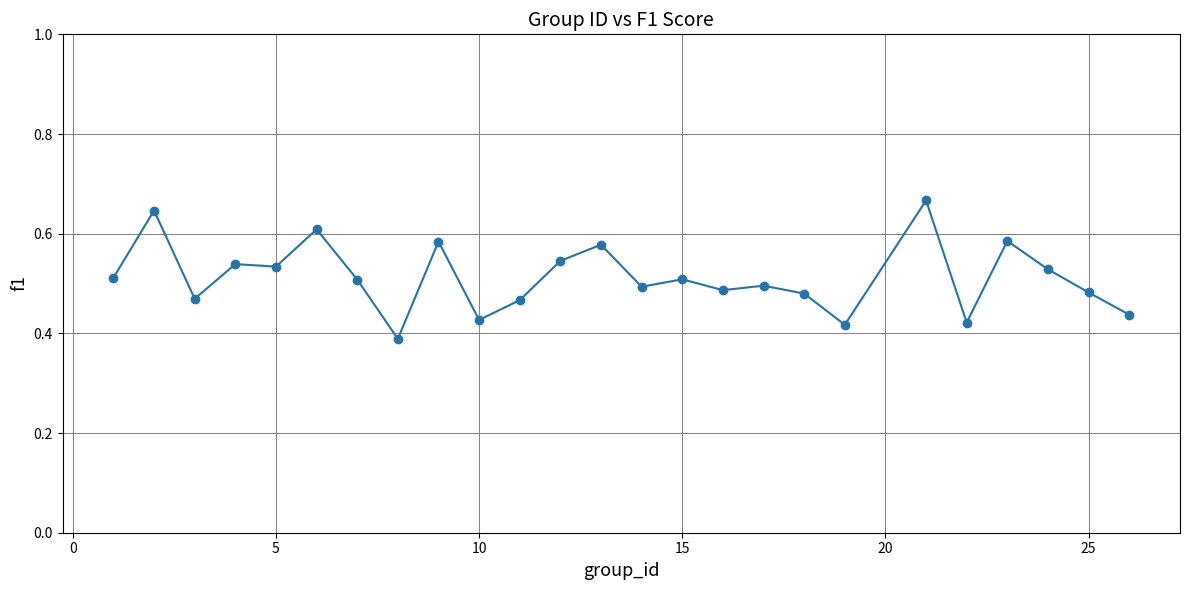

How many values are between 0 and 1?

25